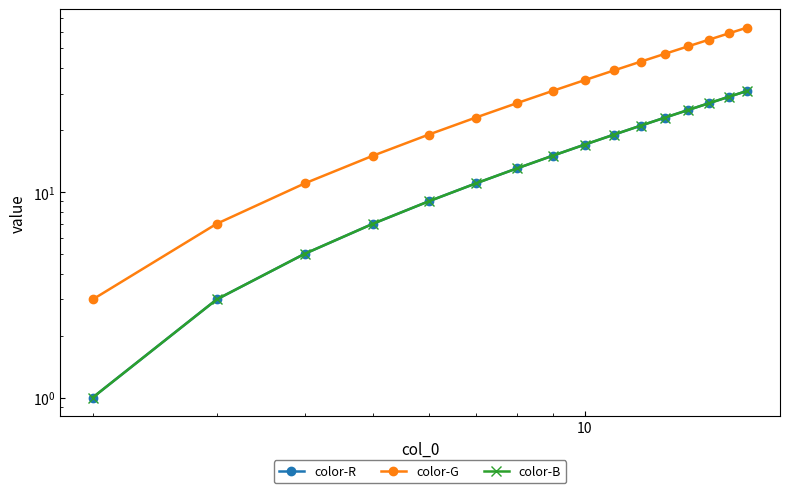

How many distinct data groups are displayed?

3